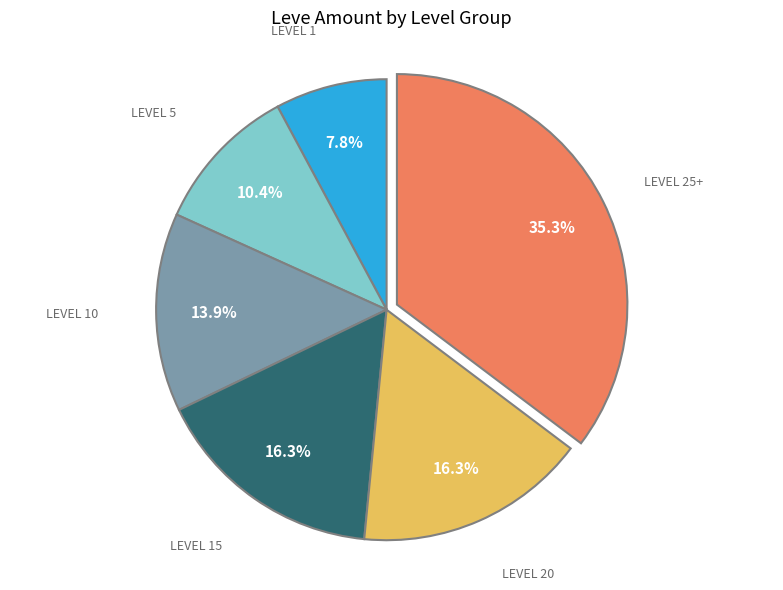

Does any single category account for the majority?

No